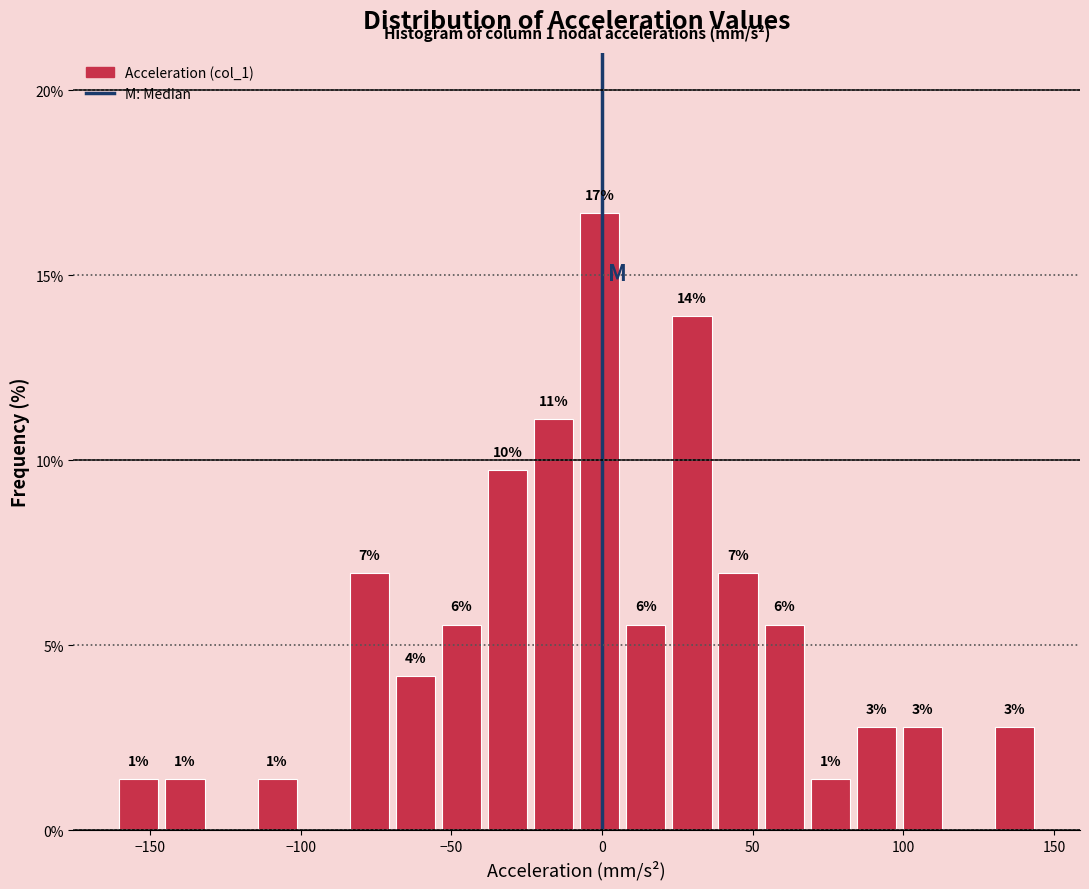

Read against the x-axis, roughly where is the centre of the tallest bar?

0